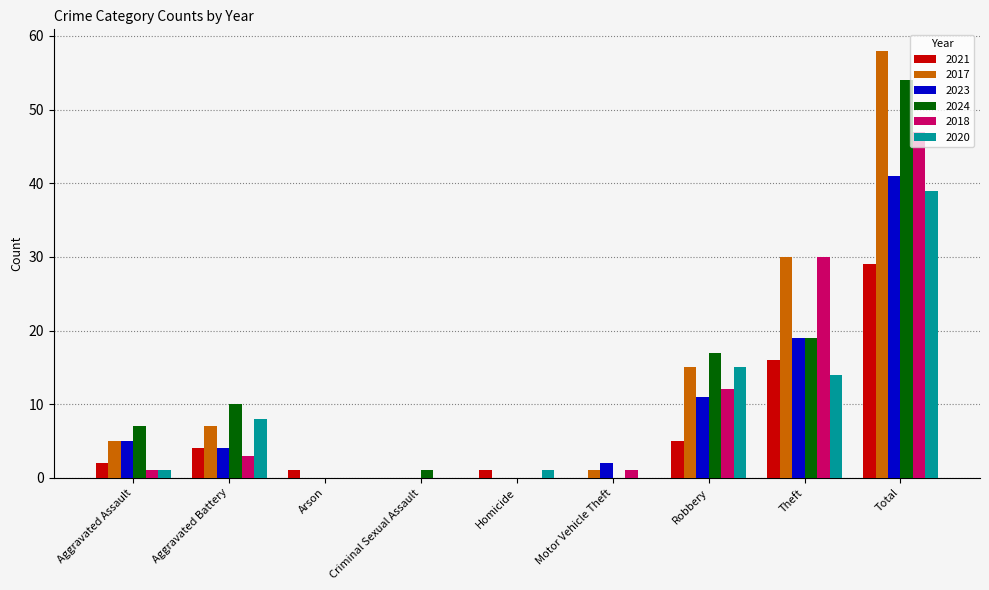

At which category is the sum across all series the highest?

Total